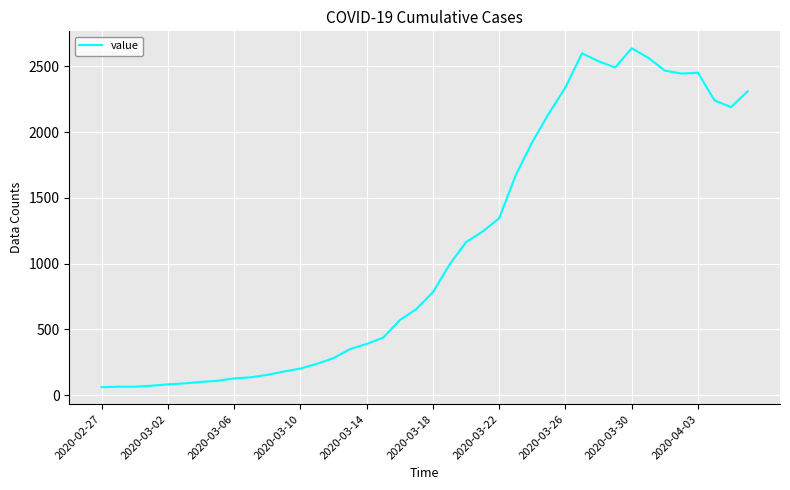

What is the maximum value shown in the chart?

2637